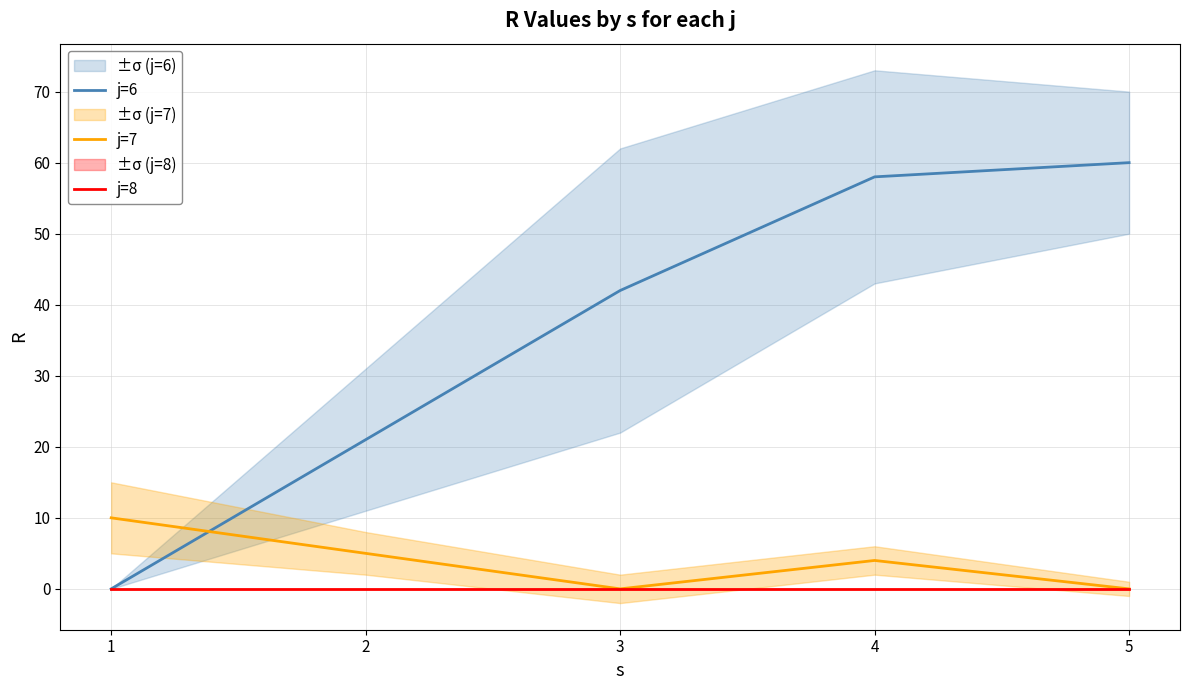

True or false: j=6 and j=8 intersect in this chart.

False